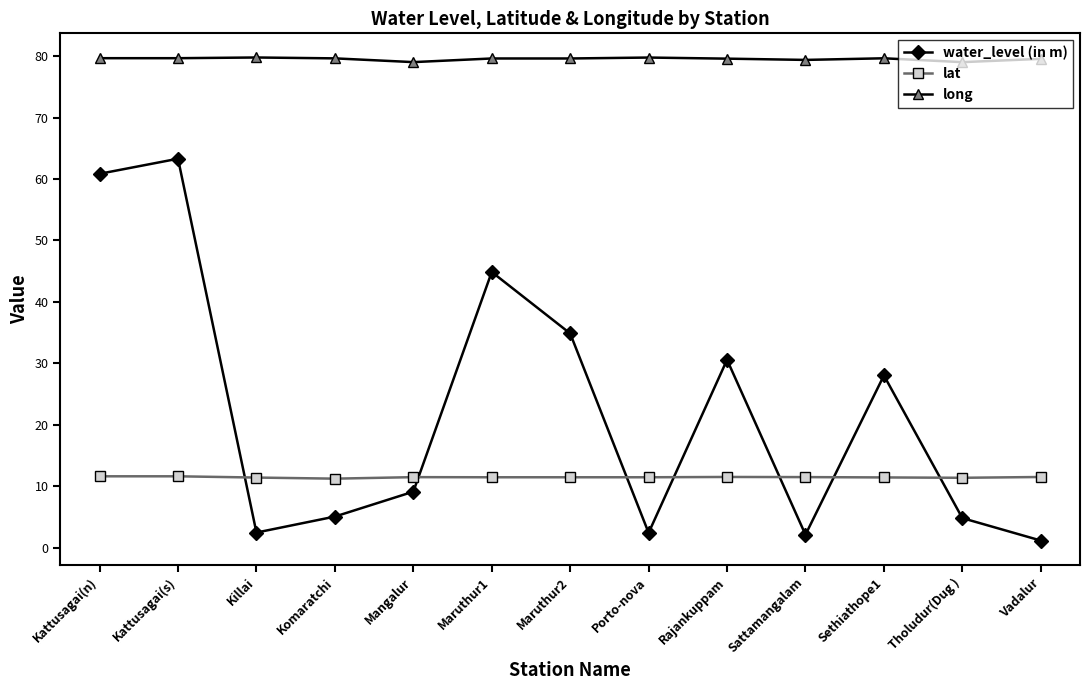

At which label does water_level (in m) reach its minimum?

Vadalur